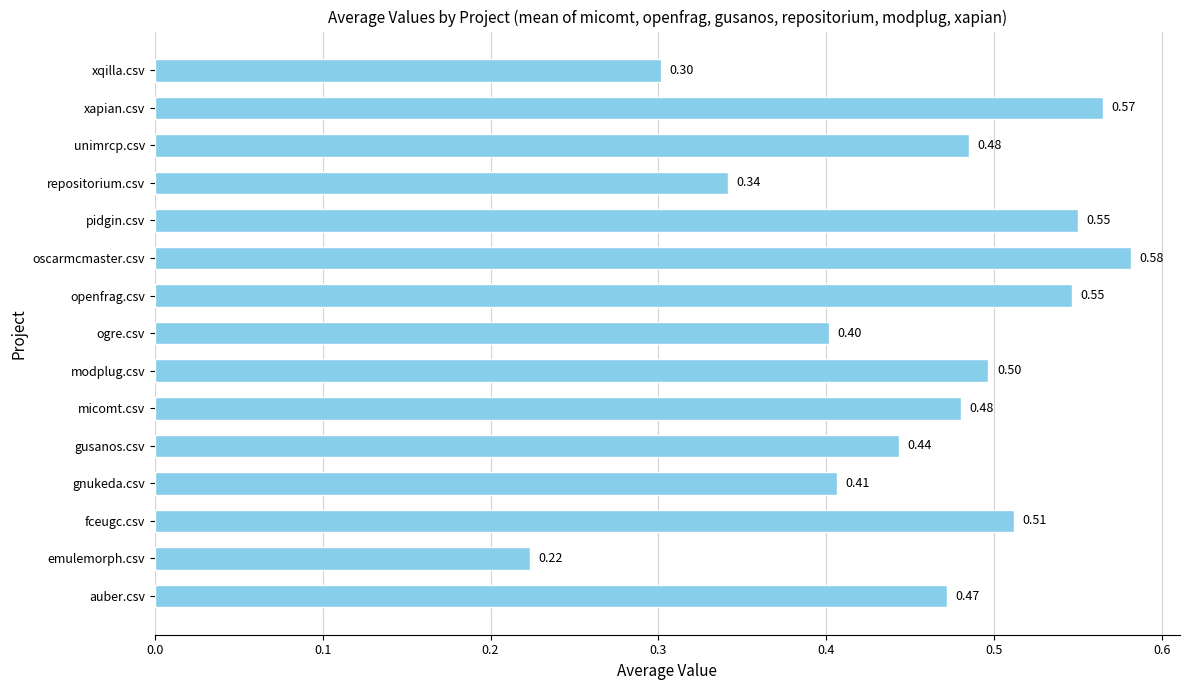

How many distinct data groups are displayed?

1